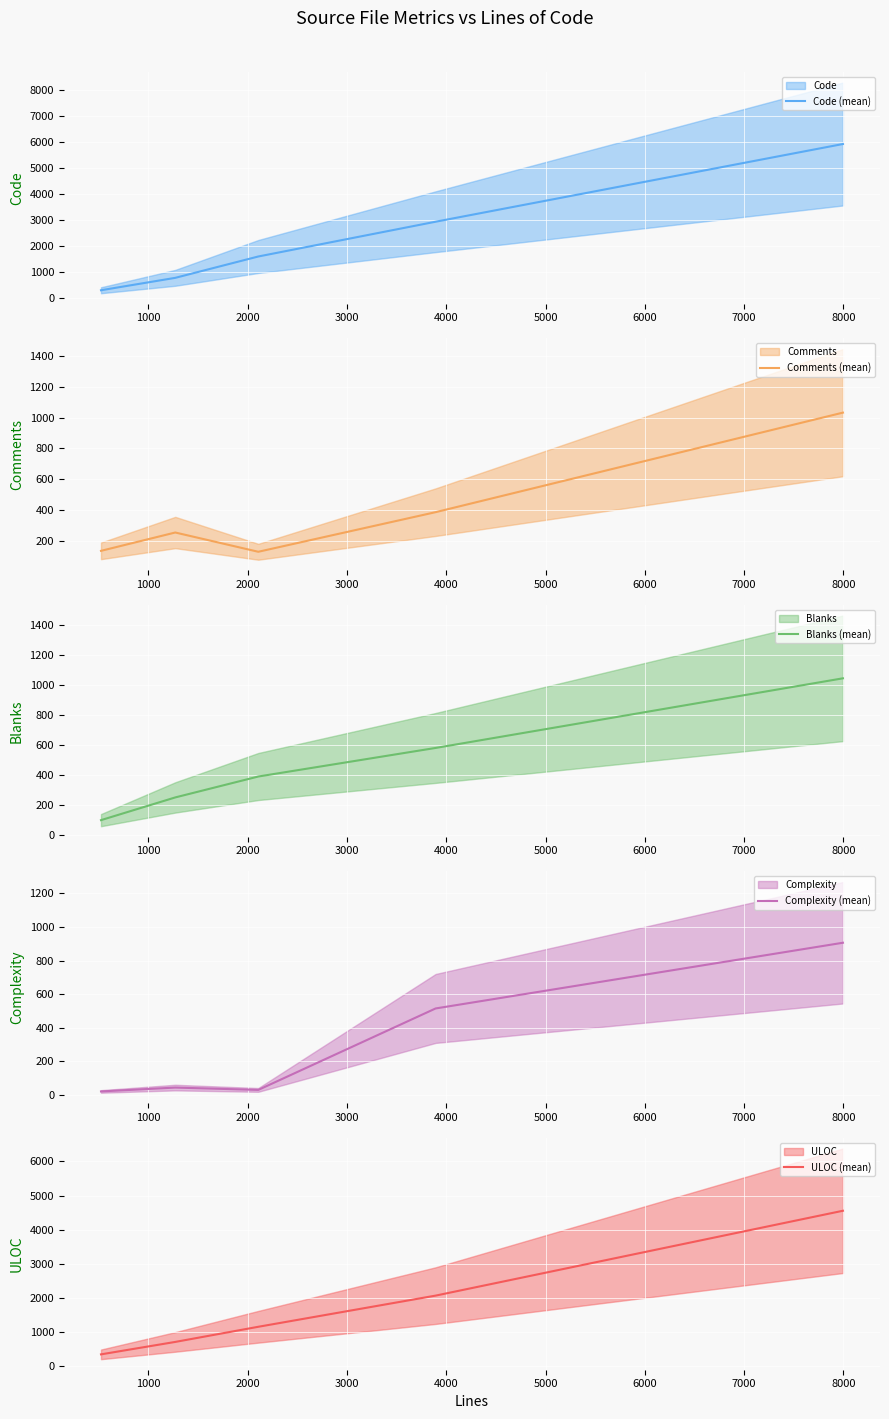

Which series changed the most between 2000 and 3000?

Code (mean)